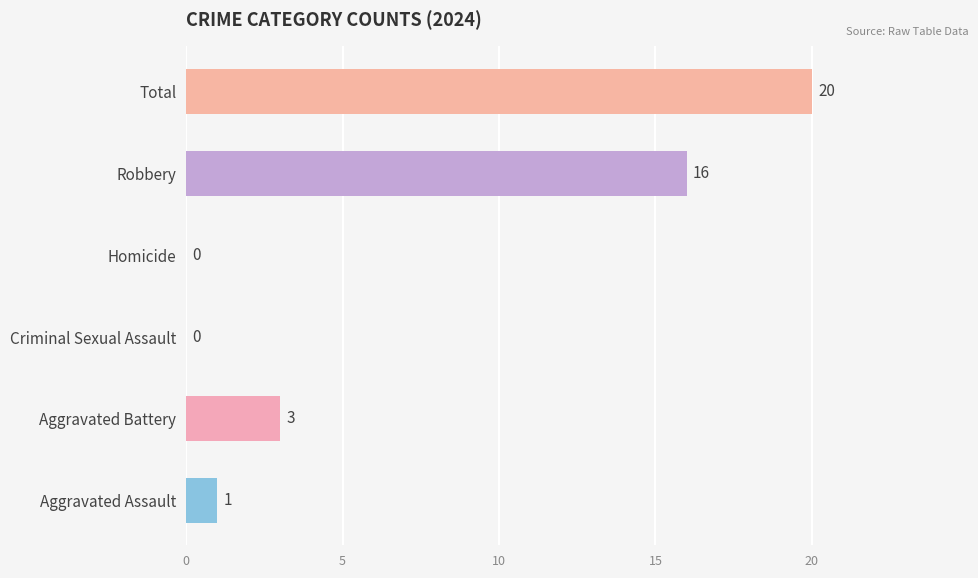

What is the change in value from Aggravated Assault to Robbery?

+15